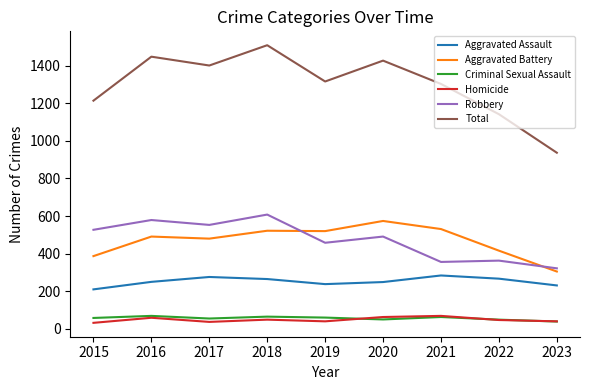

Is it true that Aggravated Assault equals 250 at 2016?

True